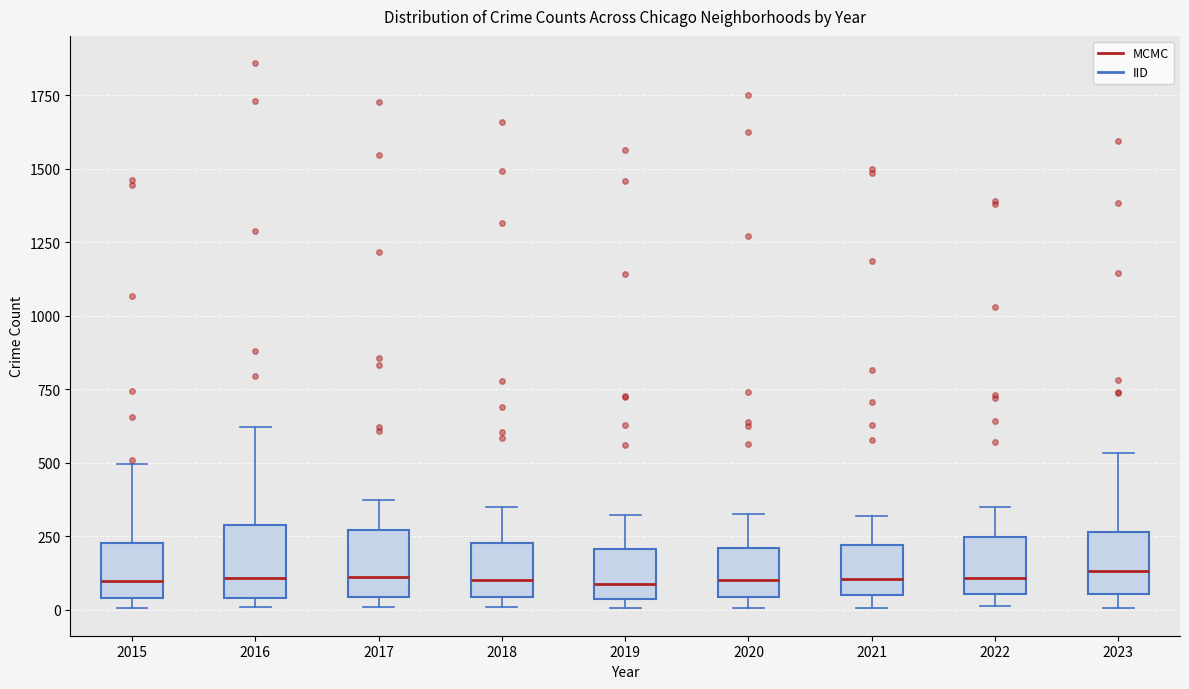

Reading left to right, read every box against the y-axis: the position of its median line, the range the box covers, and the ends of its whiskers. The values are not printed on the chart, so give them approximately, as read against the axis.

2015: median 100, box 50 to 250, whiskers 0 to 500
2016: median 100, box 50 to 300, whiskers 0 to 600
2017: median 100, box 50 to 250, whiskers 0 to 350
2018: median 100, box 50 to 250, whiskers 0 to 350
2019: median 100, box 50 to 200, whiskers 0 to 300
2020: median 100, box 50 to 200, whiskers 0 to 300
2021: median 100, box 50 to 200, whiskers 0 to 300
2022: median 100, box 50 to 250, whiskers 0 to 350
2023: median 150, box 50 to 250, whiskers 0 to 550